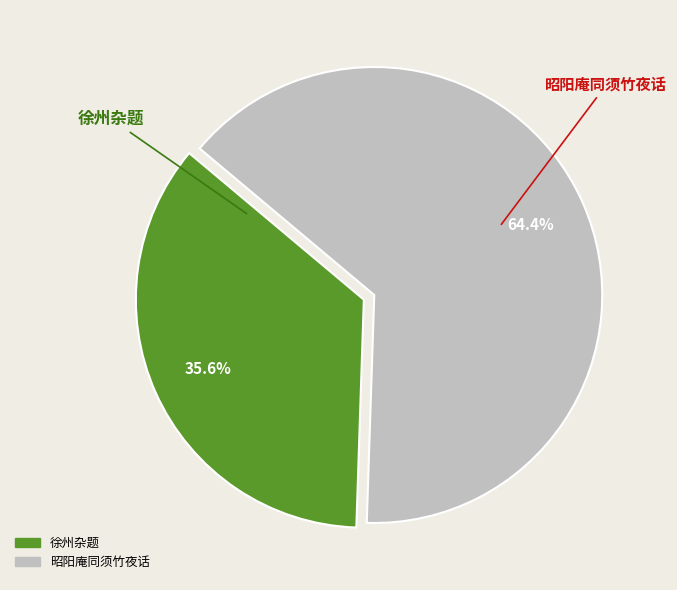

Is there a majority slice in this chart?

Yes